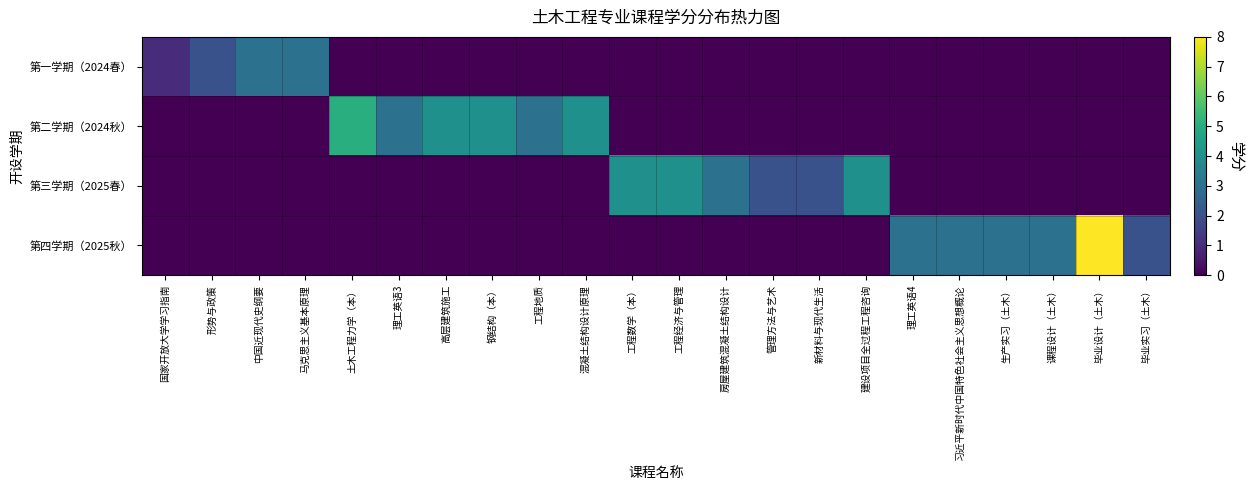

Reading left to right, extract all data points from this chart.

第一学期（2024春）: 国家开放大学学习指南=1	形势与政策=2	中国近现代史纲要=3	马克思主义基本原理=3	土木工程力学（本）=0	理工英语3=0	高层建筑施工=0	钢结构（本）=0	工程地质=0	混凝土结构设计原理=0	工程数学（本）=0	工程经济与管理=0	房屋建筑混凝土结构设计=0	管理方法与艺术=0	新材料与现代生活=0	建设项目全过程工程咨询=0	理工英语4=0	习近平新时代中国特色社会主义思想概论=0	生产实习（土木）=0	课程设计（土木）=0	毕业设计（土木）=0	毕业实习（土木）=0
第二学期（2024秋）: 国家开放大学学习指南=0	形势与政策=0	中国近现代史纲要=0	马克思主义基本原理=0	土木工程力学（本）=5	理工英语3=3	高层建筑施工=4	钢结构（本）=4	工程地质=3	混凝土结构设计原理=4	工程数学（本）=0	工程经济与管理=0	房屋建筑混凝土结构设计=0	管理方法与艺术=0	新材料与现代生活=0	建设项目全过程工程咨询=0	理工英语4=0	习近平新时代中国特色社会主义思想概论=0	生产实习（土木）=0	课程设计（土木）=0	毕业设计（土木）=0	毕业实习（土木）=0
第三学期（2025春）: 国家开放大学学习指南=0	形势与政策=0	中国近现代史纲要=0	马克思主义基本原理=0	土木工程力学（本）=0	理工英语3=0	高层建筑施工=0	钢结构（本）=0	工程地质=0	混凝土结构设计原理=0	工程数学（本）=4	工程经济与管理=4	房屋建筑混凝土结构设计=3	管理方法与艺术=2	新材料与现代生活=2	建设项目全过程工程咨询=4	理工英语4=0	习近平新时代中国特色社会主义思想概论=0	生产实习（土木）=0	课程设计（土木）=0	毕业设计（土木）=0	毕业实习（土木）=0
第四学期（2025秋）: 国家开放大学学习指南=0	形势与政策=0	中国近现代史纲要=0	马克思主义基本原理=0	土木工程力学（本）=0	理工英语3=0	高层建筑施工=0	钢结构（本）=0	工程地质=0	混凝土结构设计原理=0	工程数学（本）=0	工程经济与管理=0	房屋建筑混凝土结构设计=0	管理方法与艺术=0	新材料与现代生活=0	建设项目全过程工程咨询=0	理工英语4=3	习近平新时代中国特色社会主义思想概论=3	生产实习（土木）=3	课程设计（土木）=3	毕业设计（土木）=8	毕业实习（土木）=2